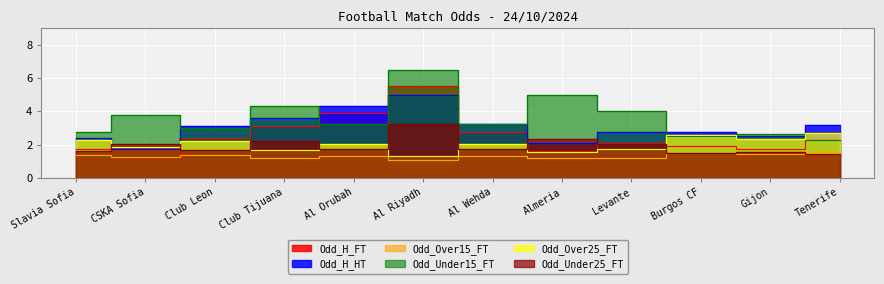

What is the difference between the Odd_Under25_FT values at Al Orubah and Almeria?

0.6